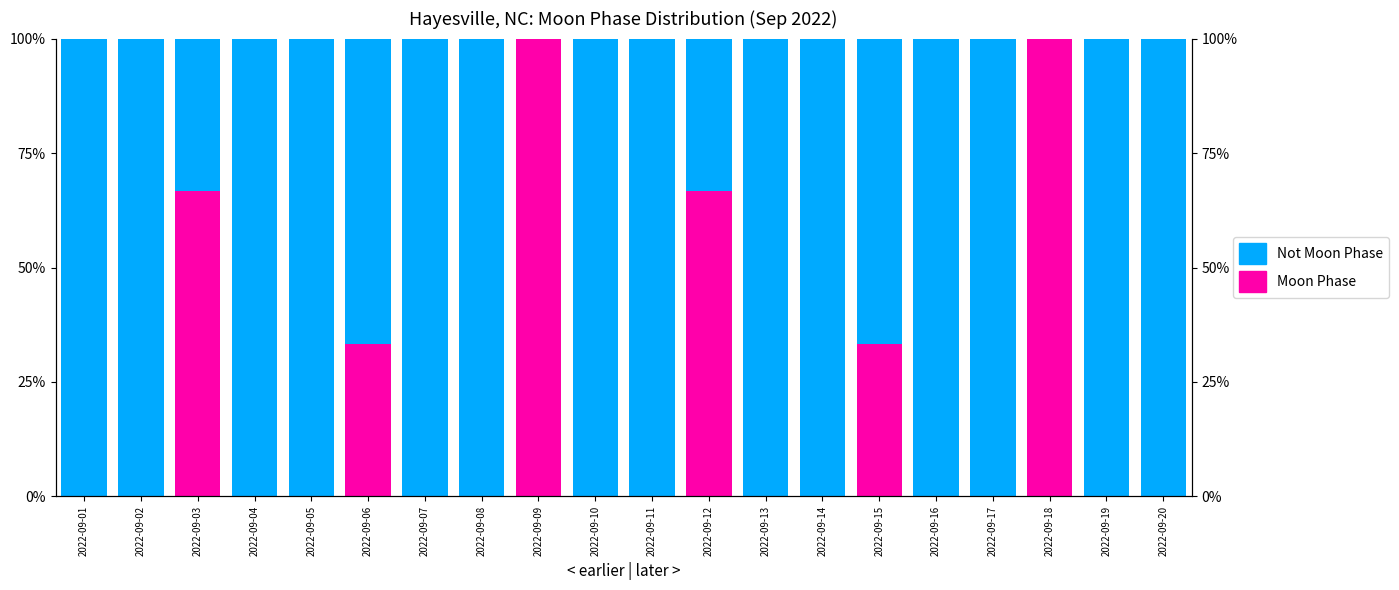

What is the maximum value for Moon Phase?

100.0